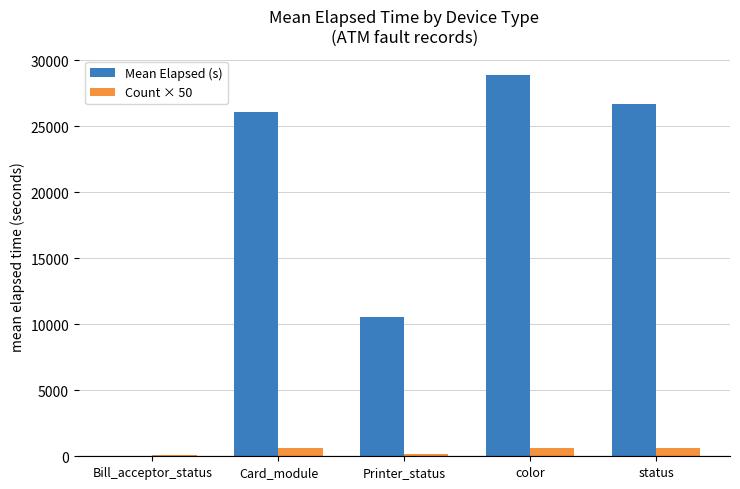

What is the total value across all series at Card_module?

26773.0